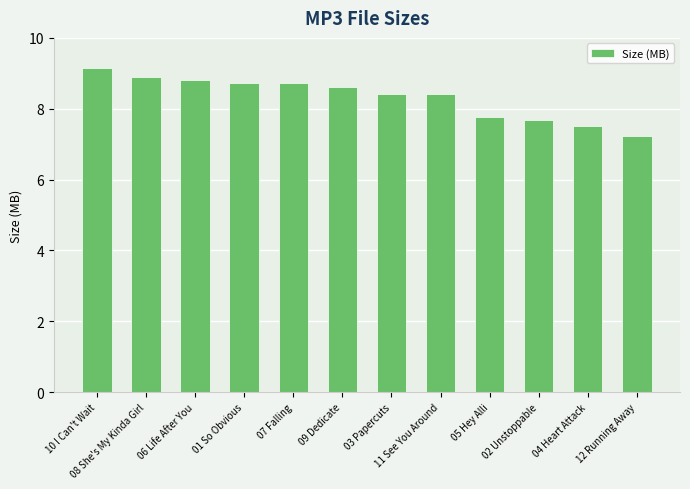

What is the smallest value displayed?

7.2